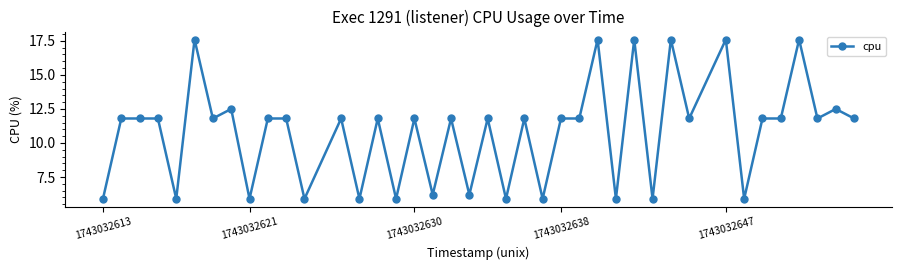

What is the sum of all values?

432.1